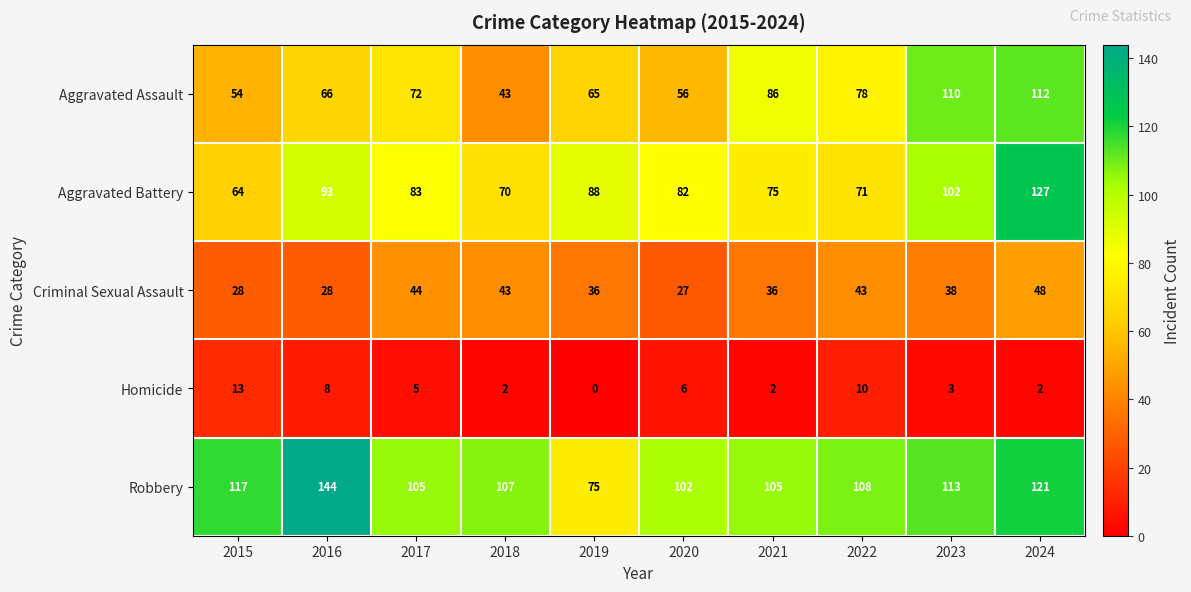

Is it true that Homicide equals 4 at 2018?

False